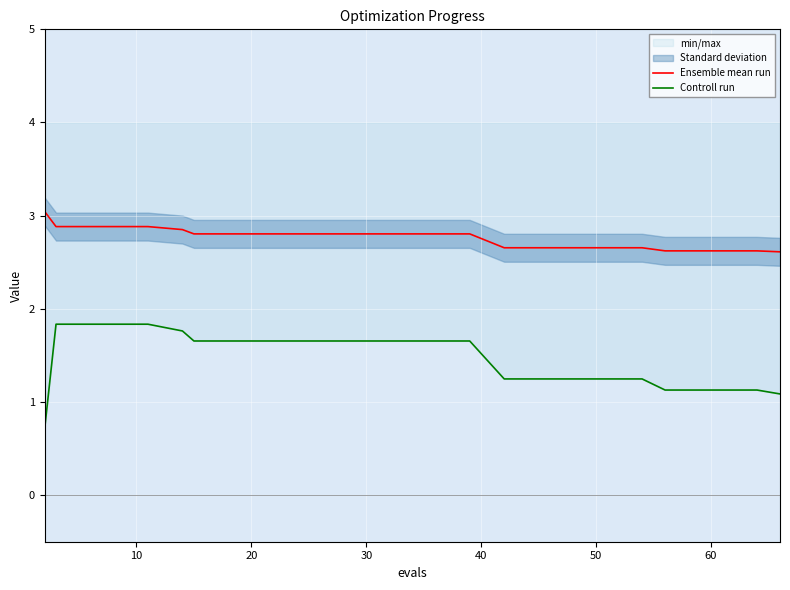

Is this an area chart (filled region under the line)?

No